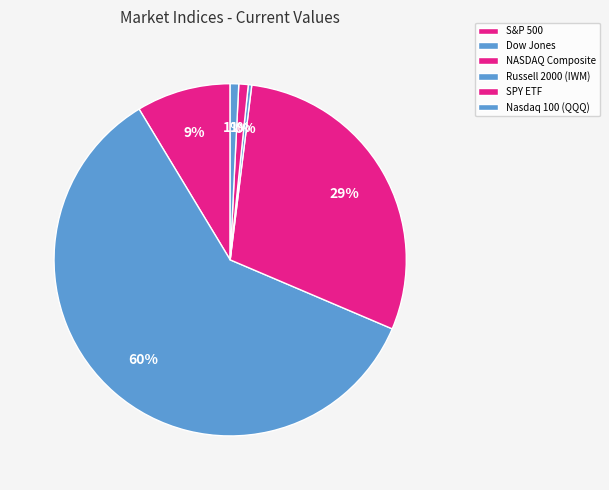

Rank the categories by value from highest to lowest.

Dow Jones, NASDAQ Composite, S&P 500, SPY ETF, Nasdaq 100 (QQQ), Russell 2000 (IWM)